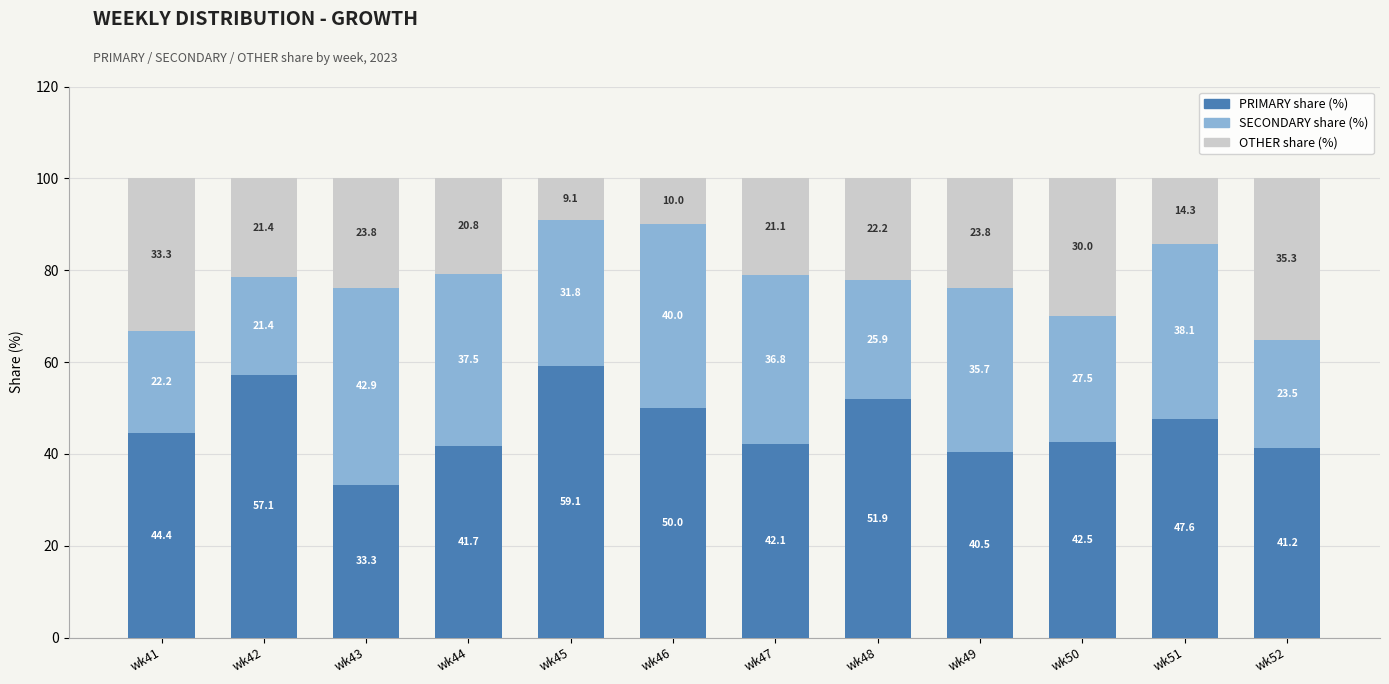

What is the total value across all series at wk49?

100.0